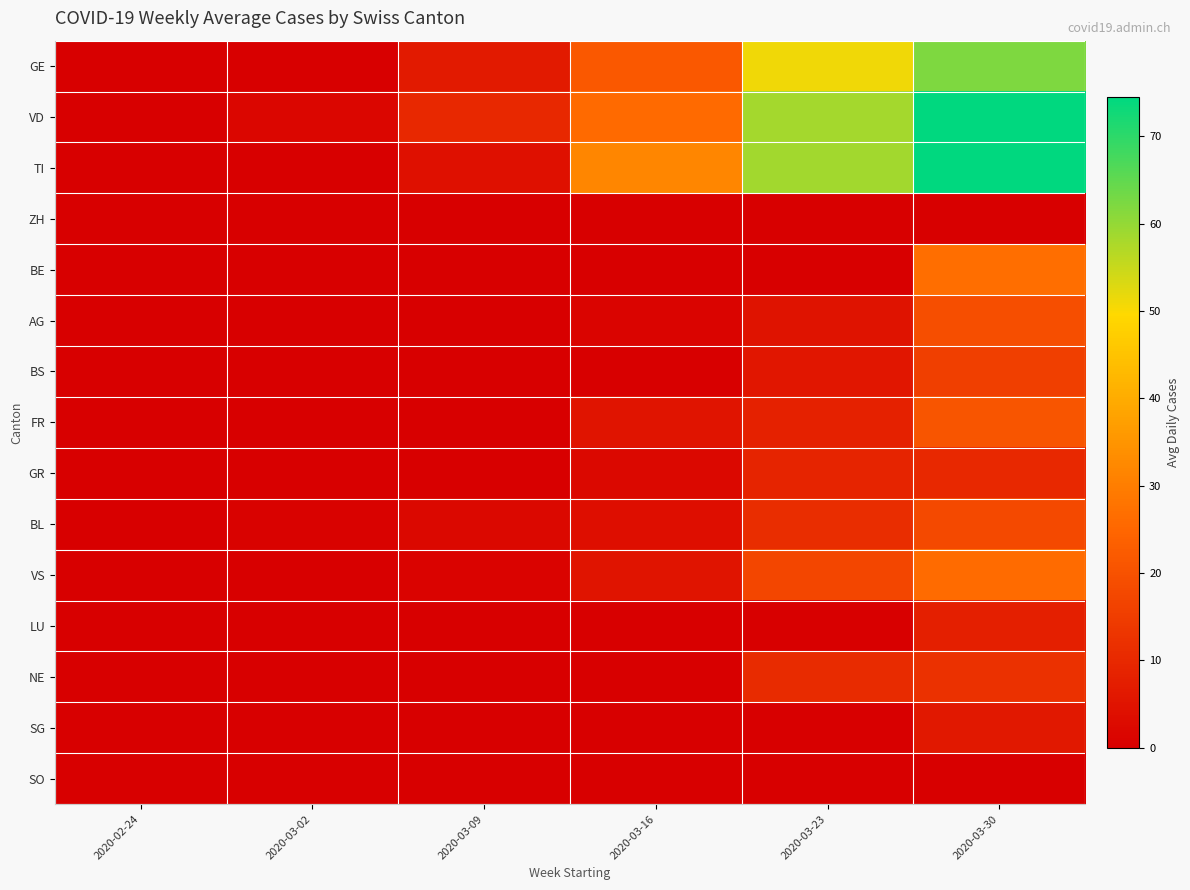

What is the greatest value displayed?

74.5